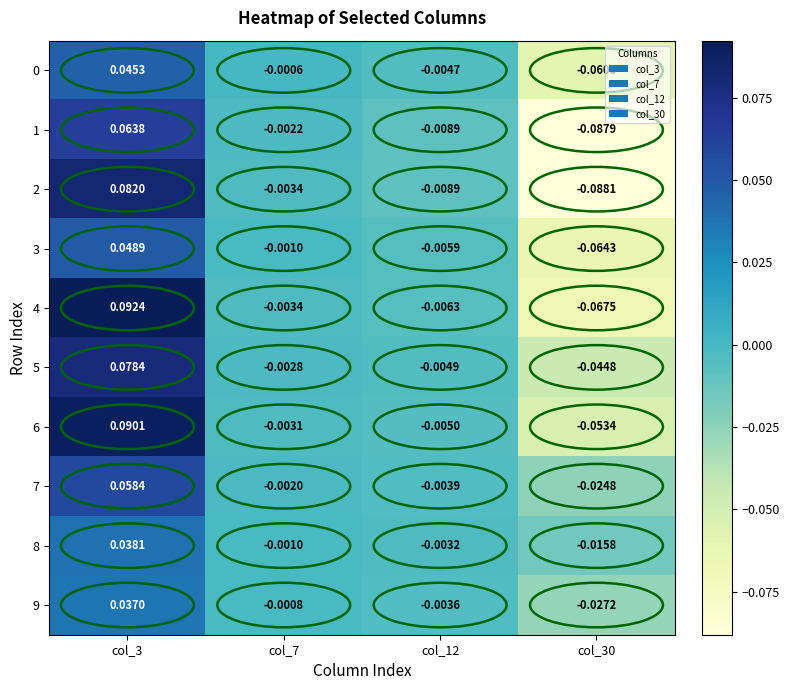

How many data points does each series have?

4